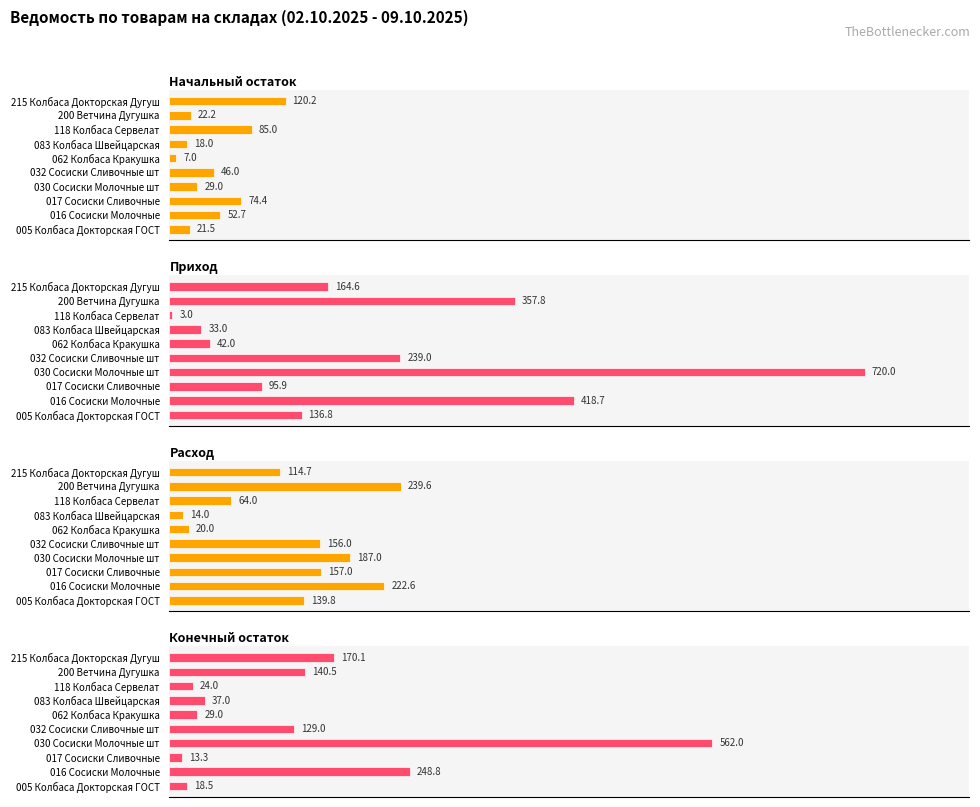

What is the difference between the highest and lowest values at 062 Колбаса Кракушка?

35.0